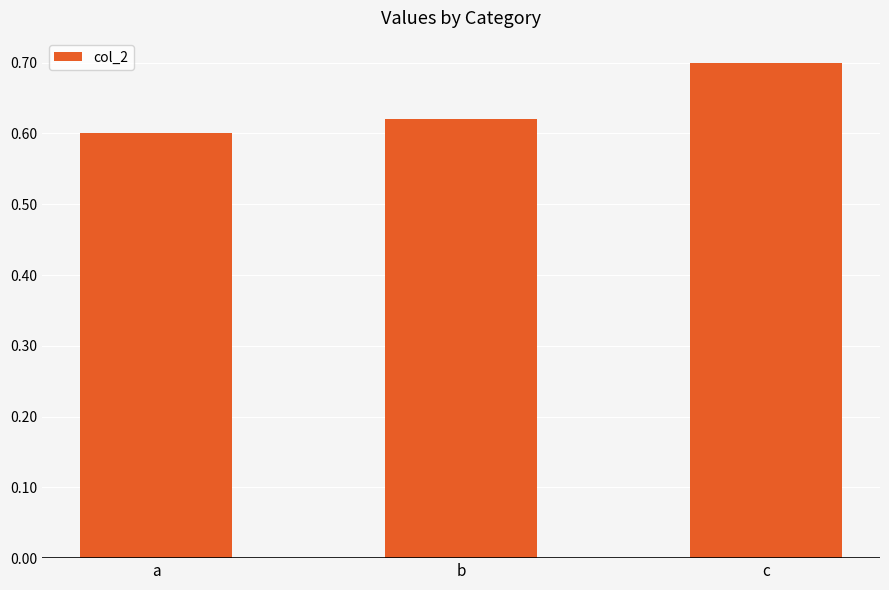

Which category has the lowest value across all series?

a